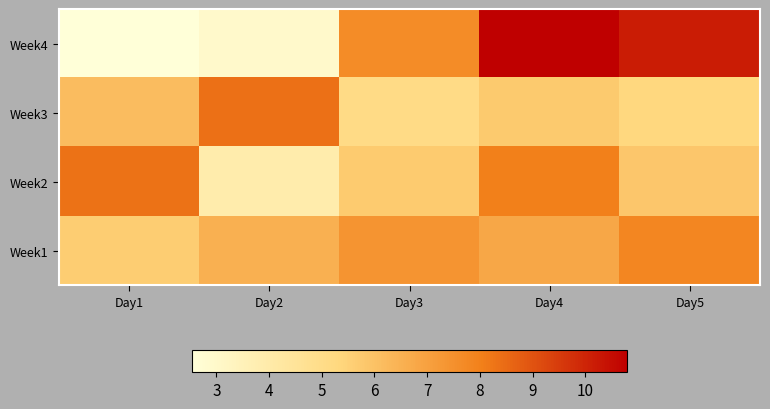

Which series has the widest spread of values?

Week4